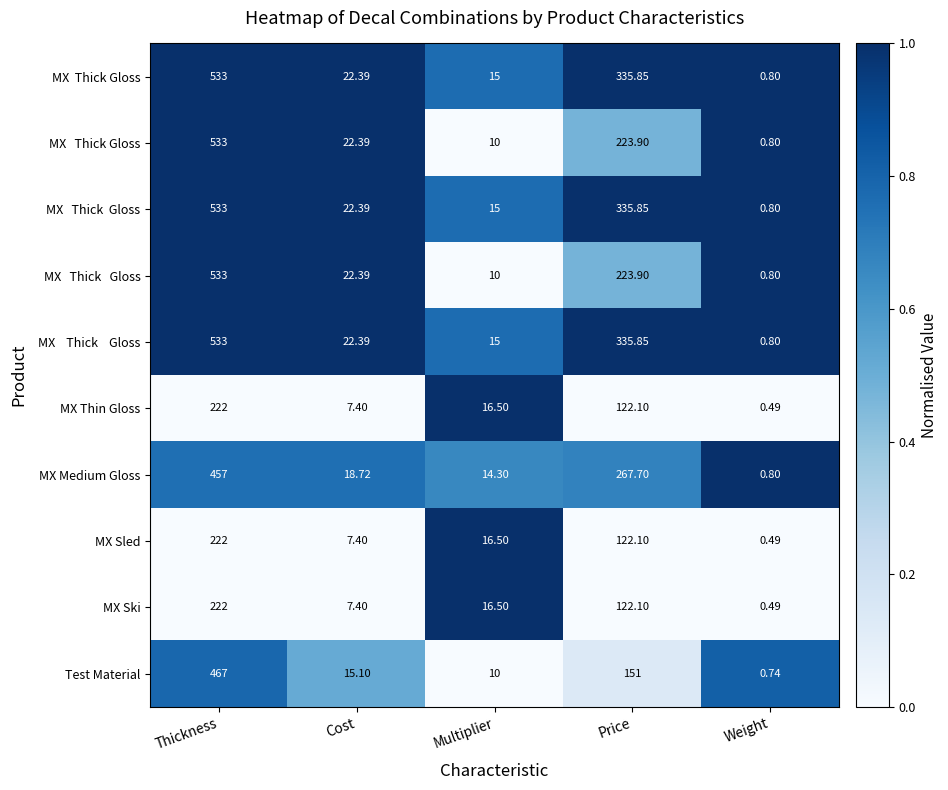

At which category is the sum across all series the highest?

Thickness